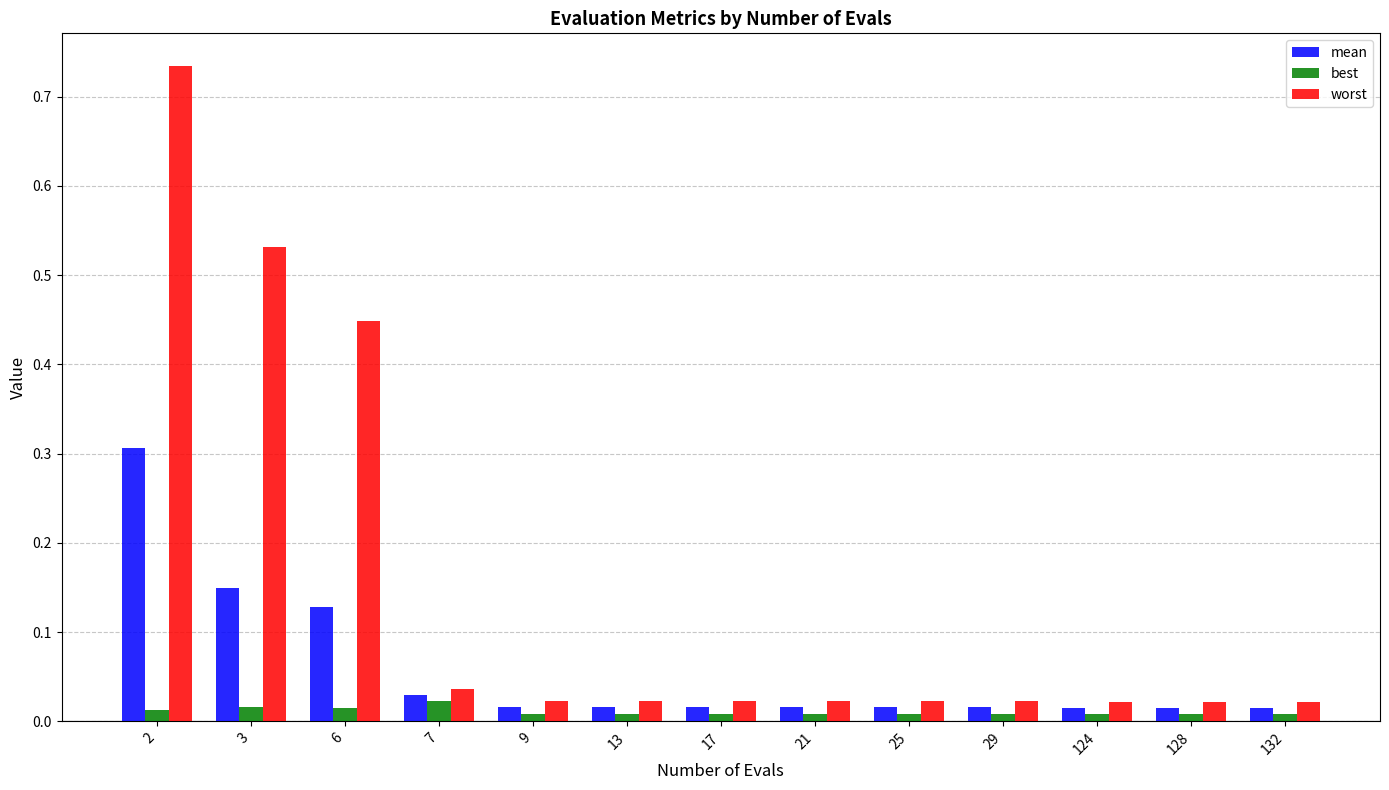

At 124, list the series in order from smallest to largest.

best, mean, worst